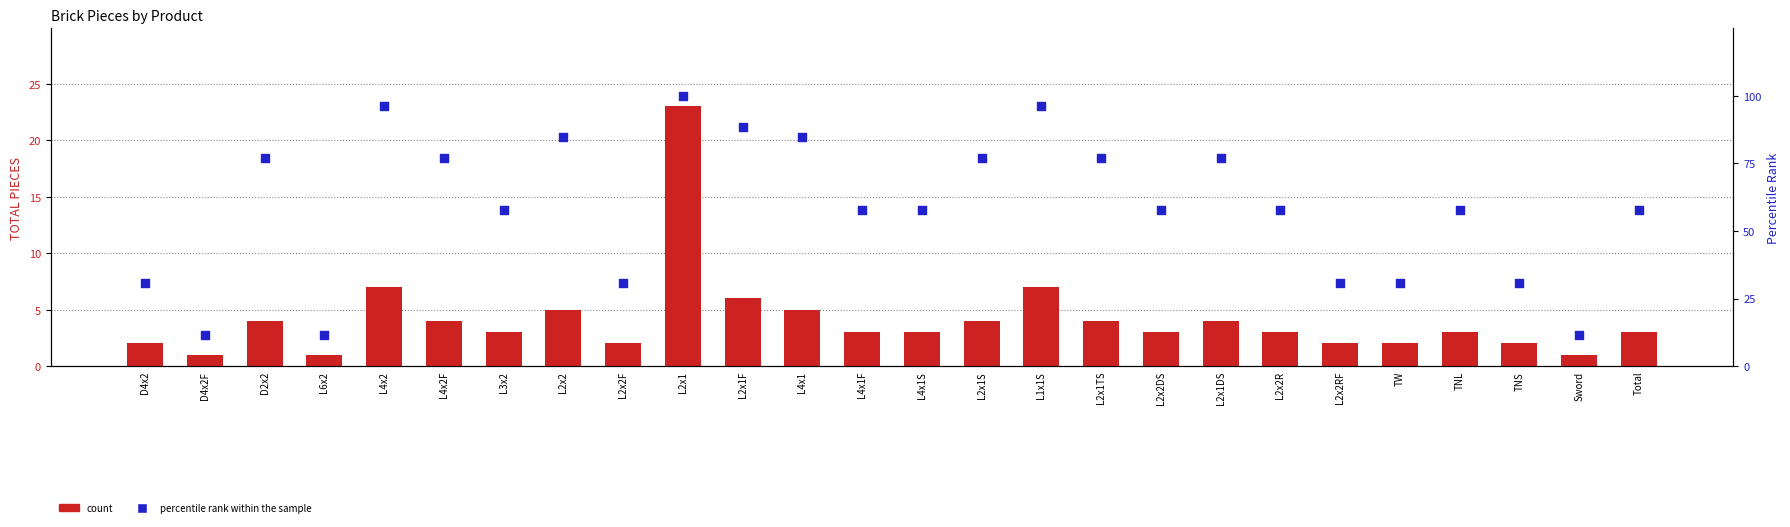

At how many categories does at least one series exceed 87?

4